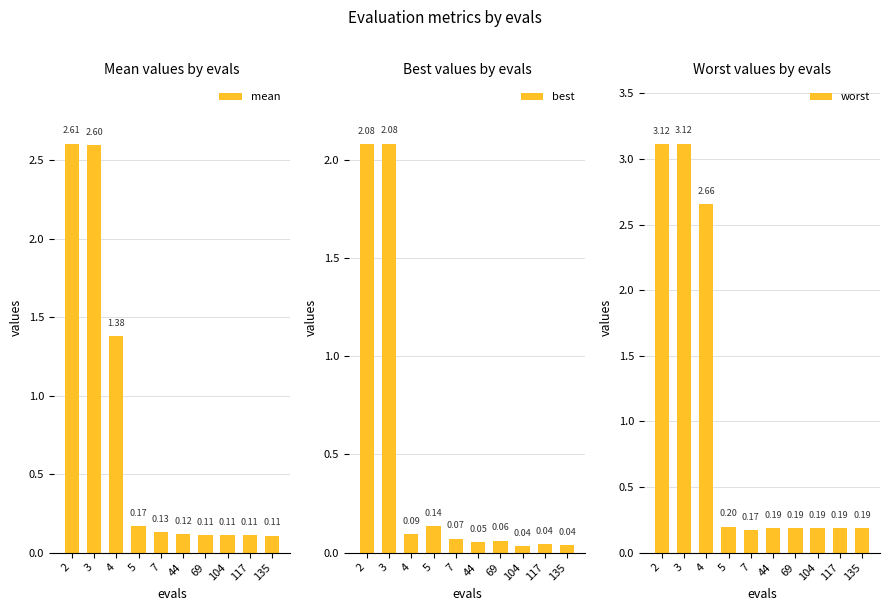

What is the difference between the second highest and second lowest values in the best series?

2.0